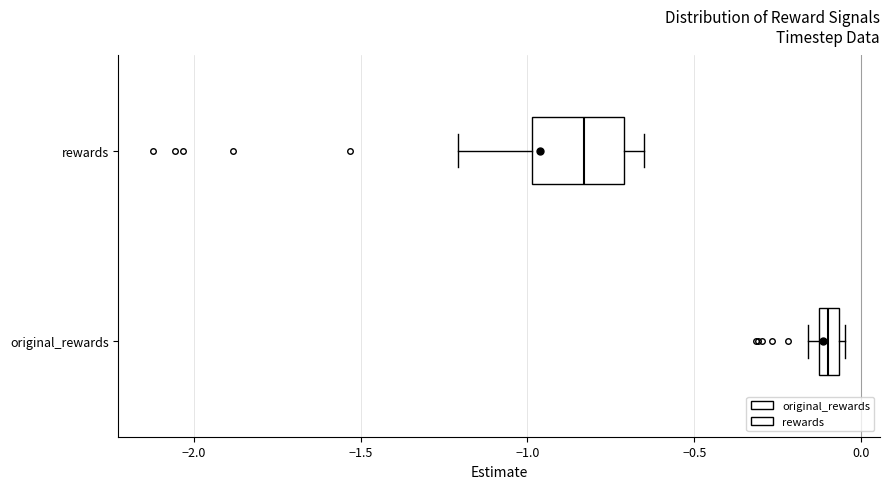

Which box is the widest, from its left edge to its right edge?

rewards